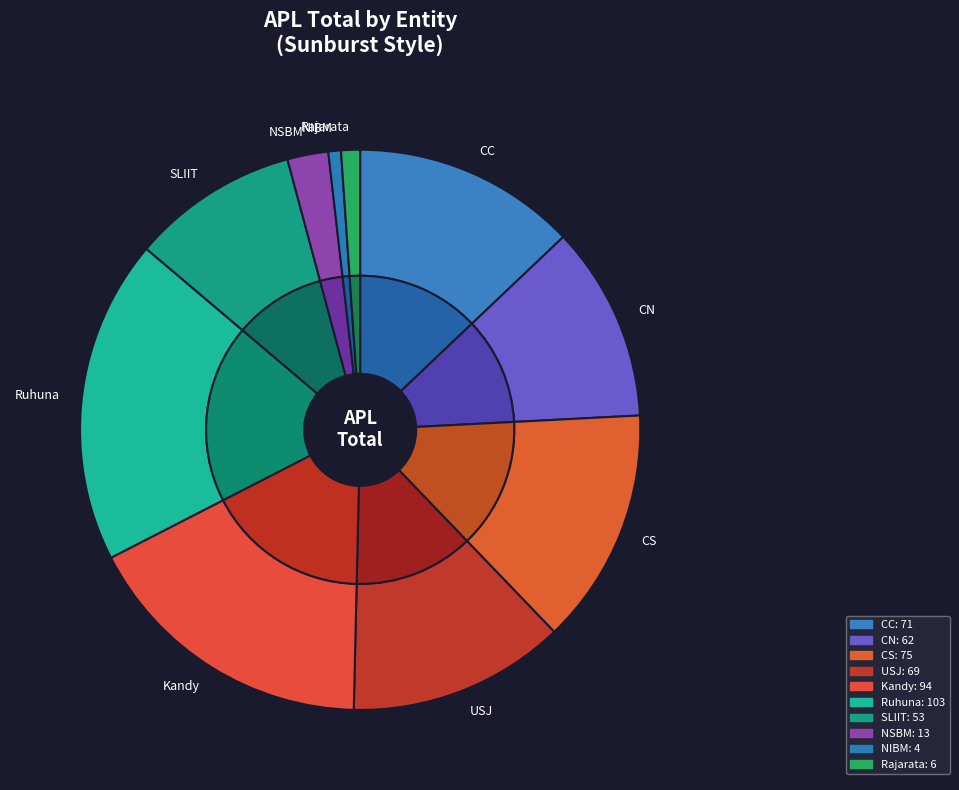

True or false: NSBM accounts for 1% of the total.

False